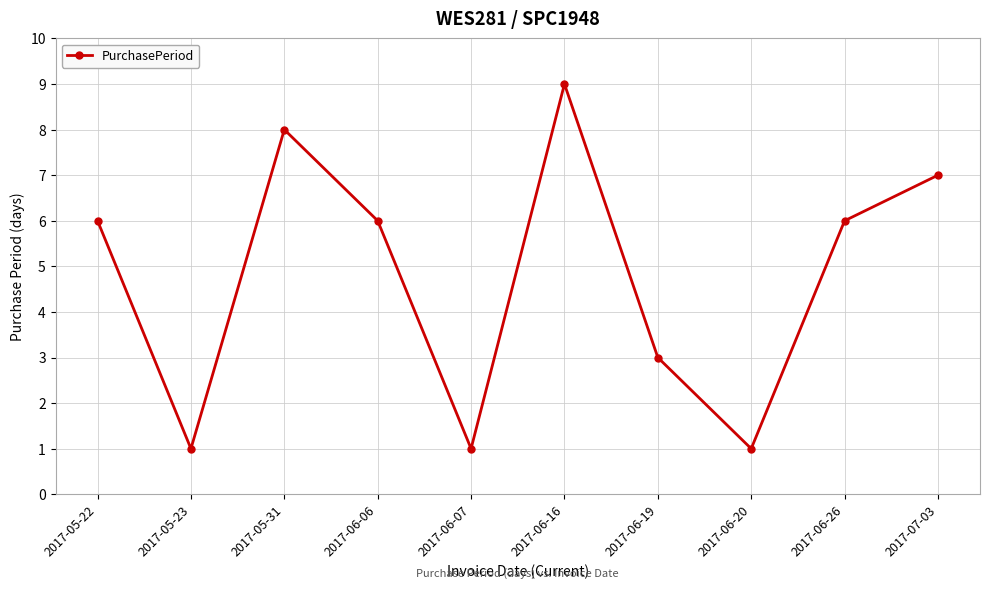

What is the difference between the second highest and minimum values?

7